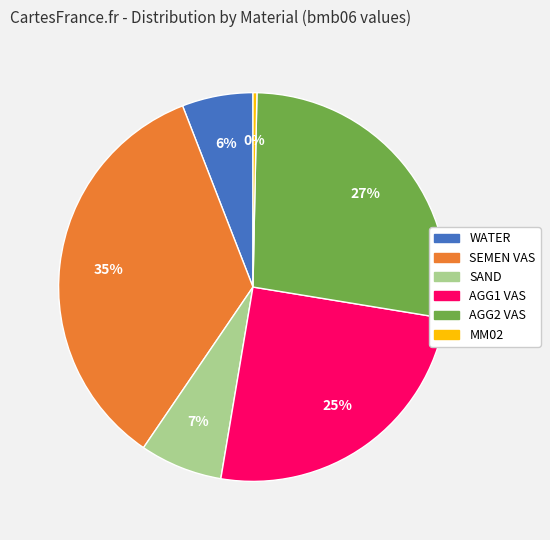

Between AGG1 VAS and SEMEN VAS, which is larger?

SEMEN VAS